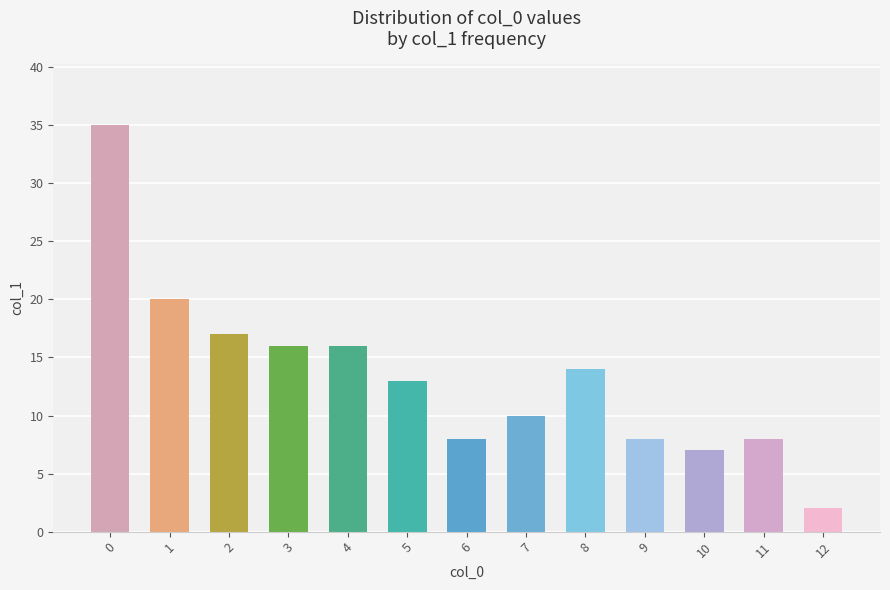

What is the value of the 10th bar from the left?

8